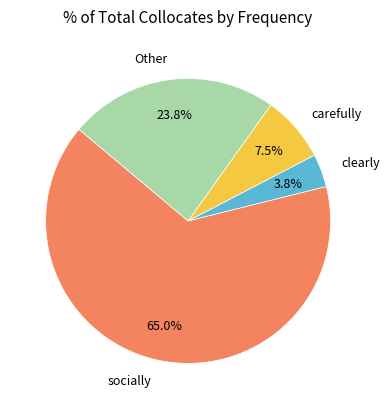

Between socially and carefully, which is larger?

socially